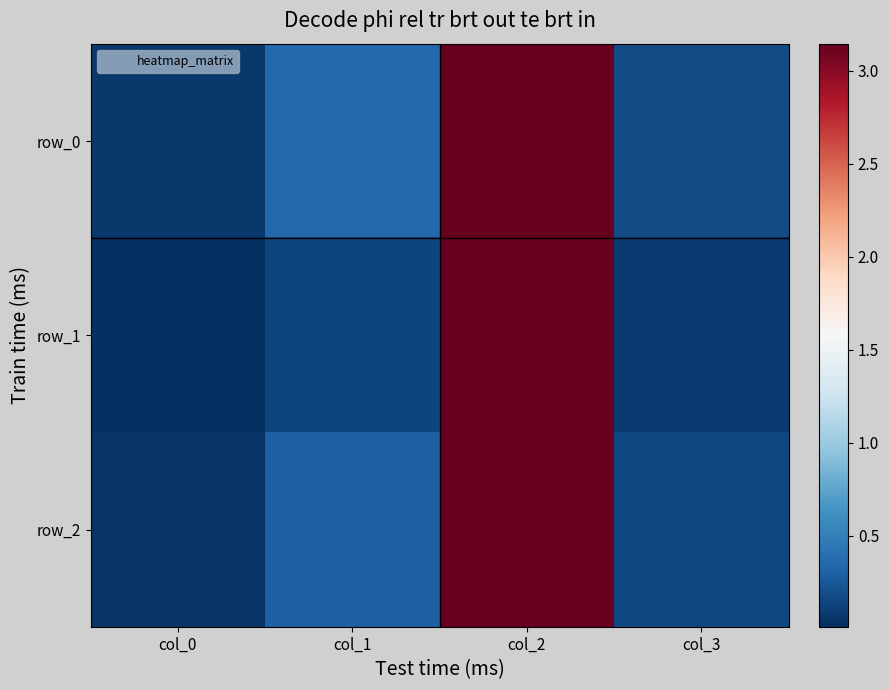

The value of row_0 at col_0 is 0.1. True or false?

False